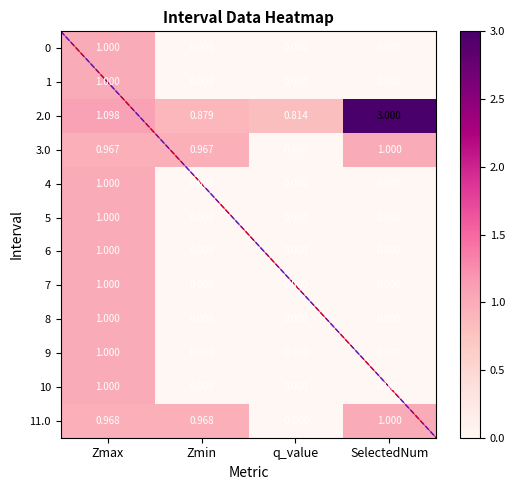

Which series has the widest spread of values?

2.0